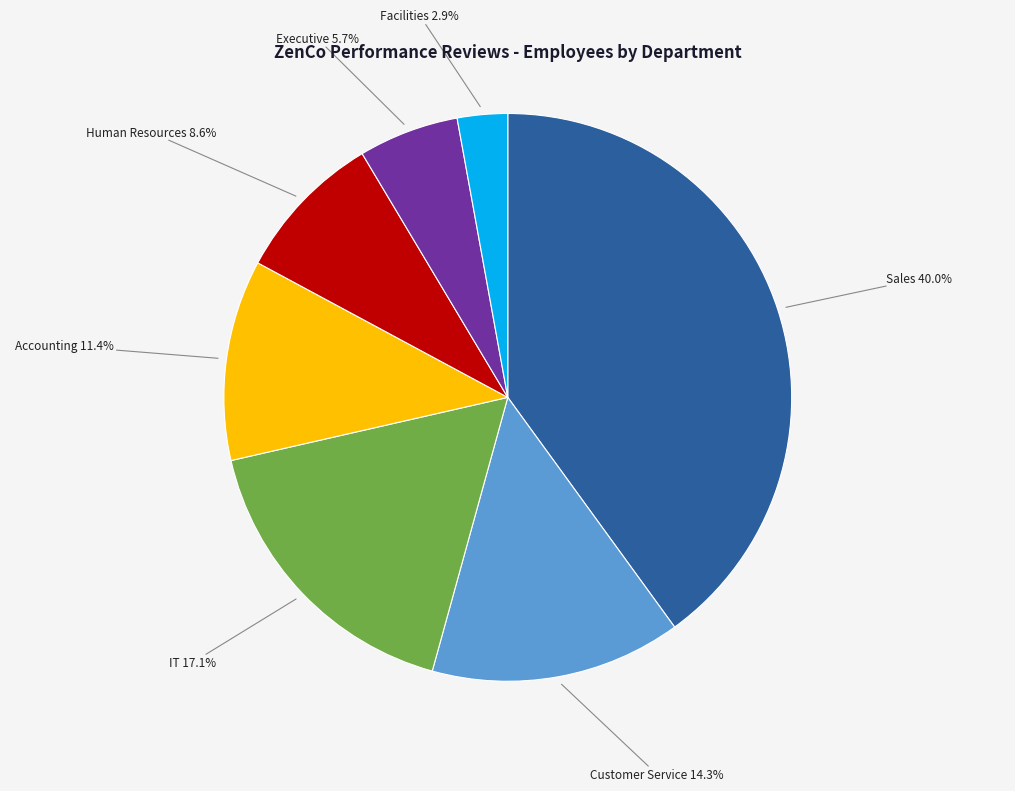

How many slices are in this pie chart?

7